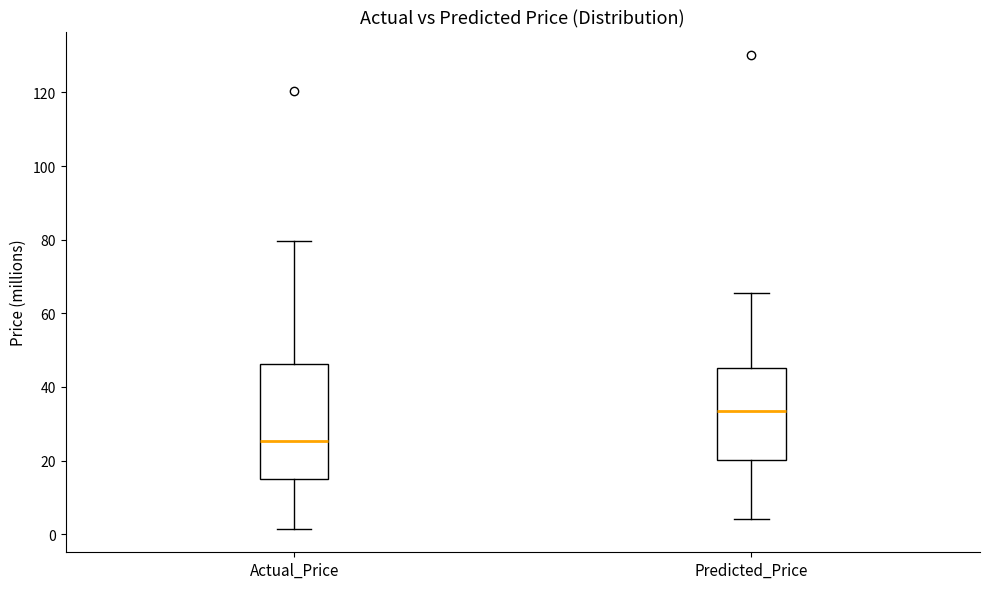

Where is the upper edge of the box for Actual_Price on the y-axis? The values are not printed on the chart, so give them approximately, as read against the axis.

46